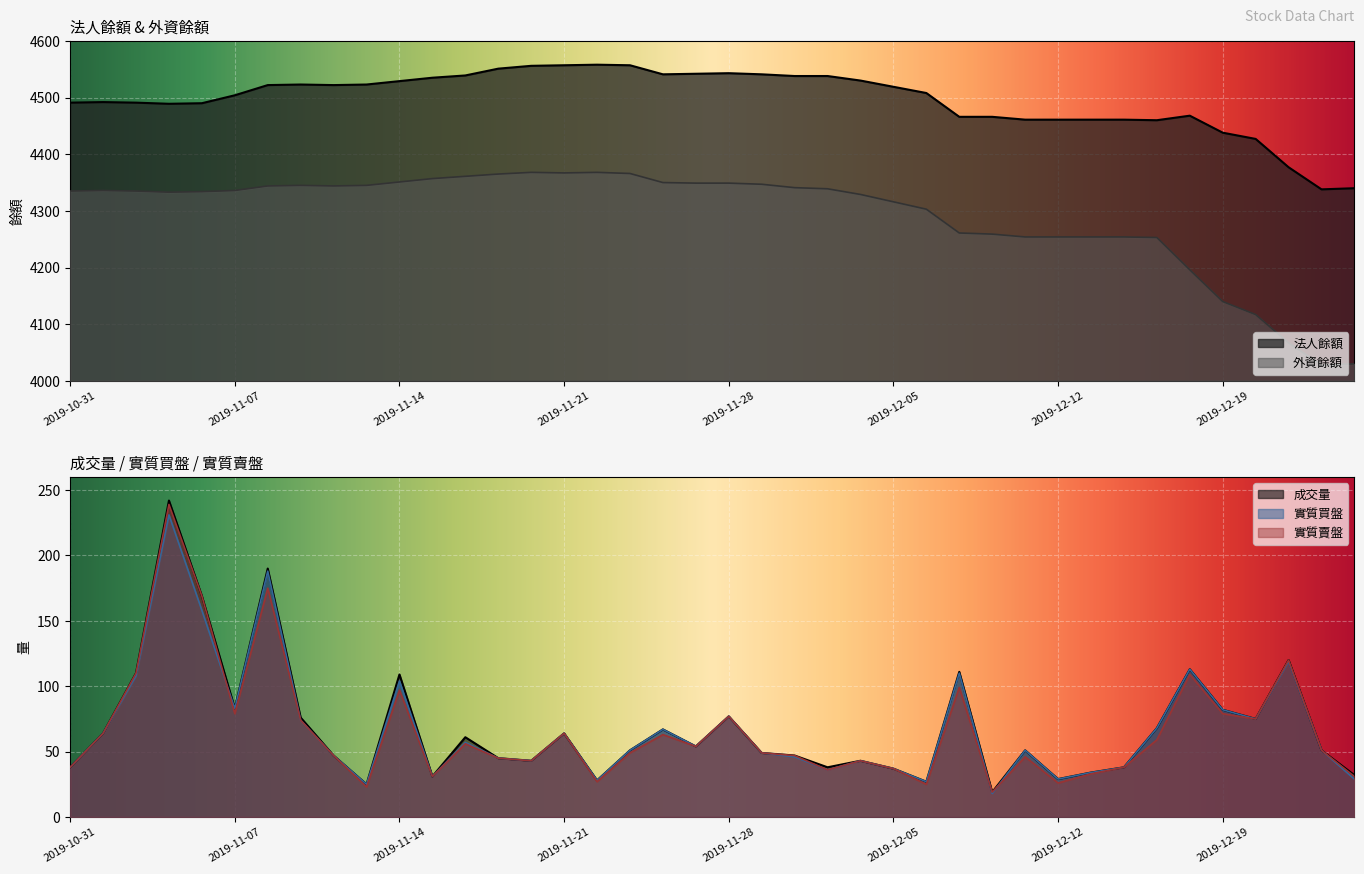

True or false: 外資餘額 and 實質買盤 intersect in this chart.

False